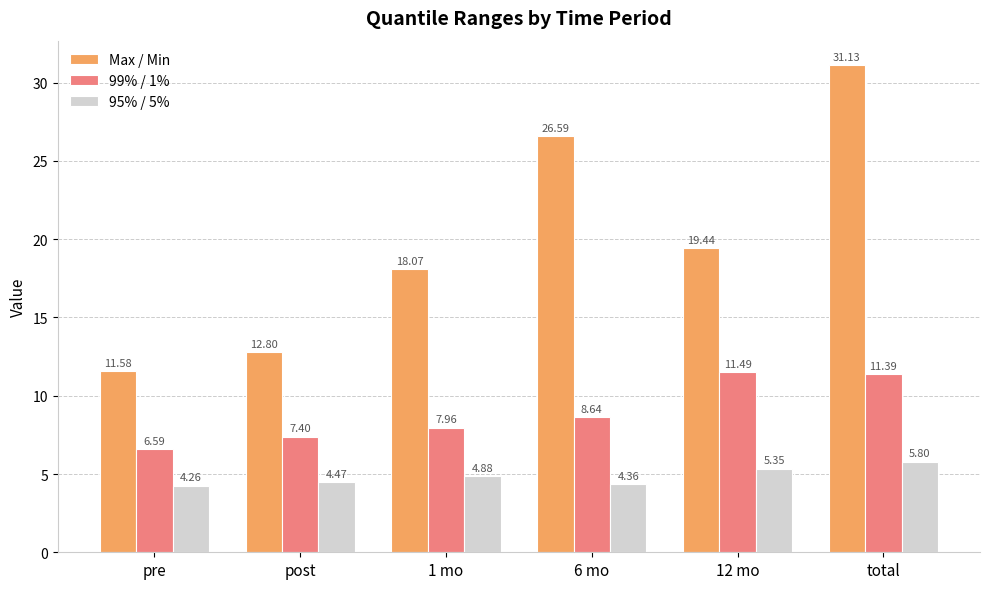

What is the sum of all Max / Min values?

119.6